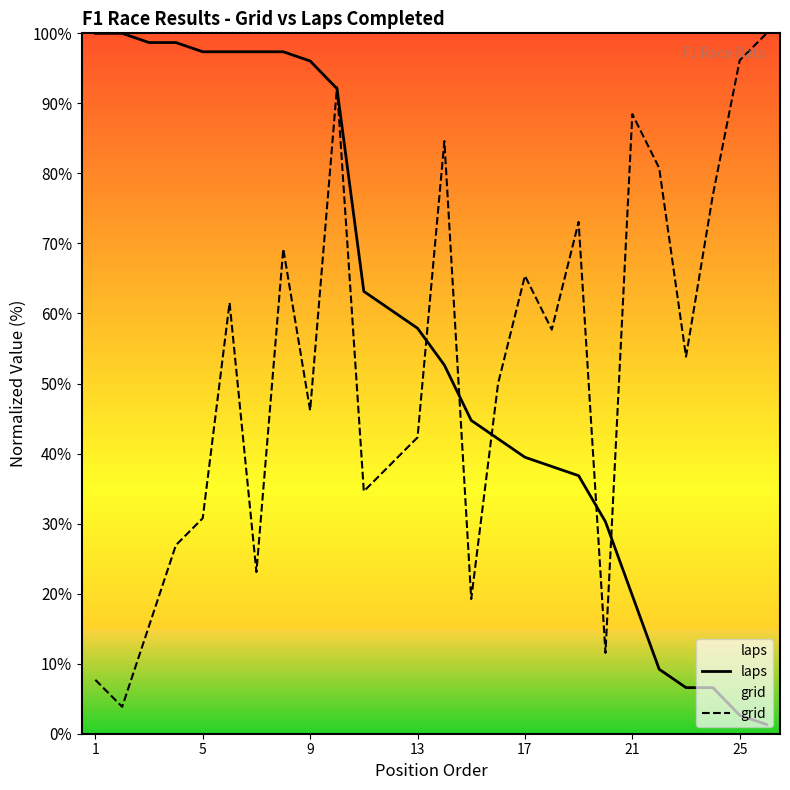

What are all the series names shown in the legend?

laps, grid